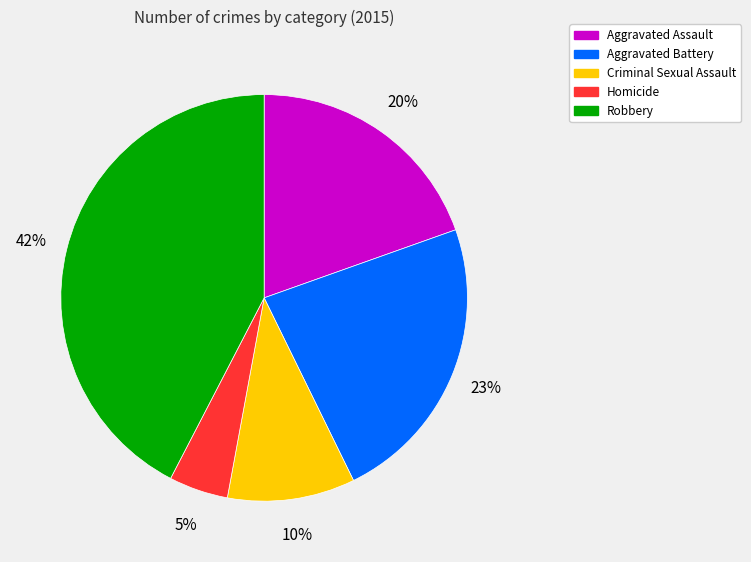

To the nearest percent, what is the difference between the Robbery and Aggravated Battery slice percentages?

19%